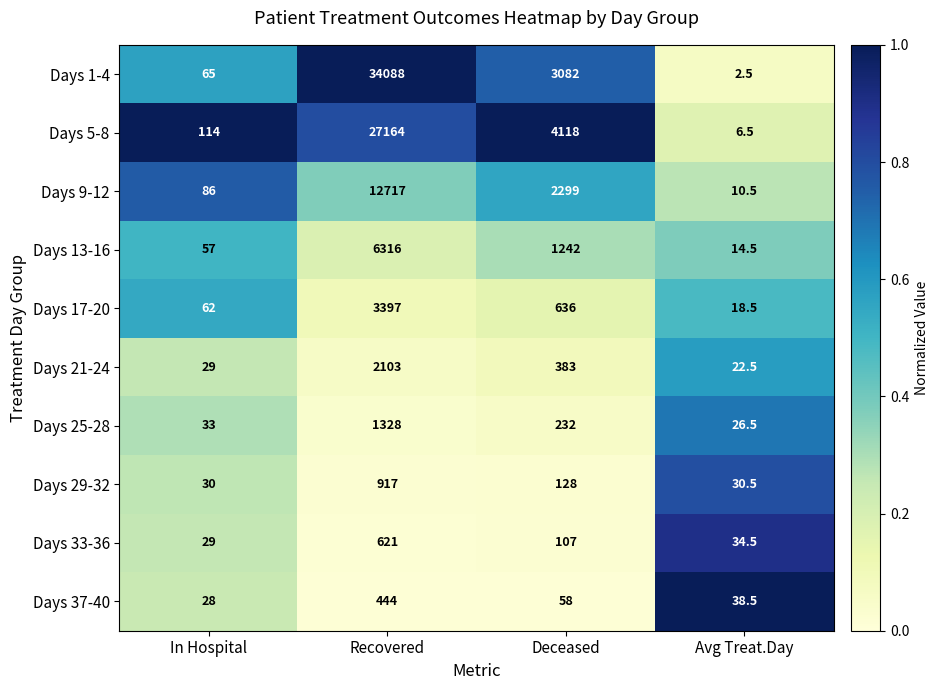

Rank the series at Avg Treat.Day from lowest to highest value.

Days 1-4, Days 5-8, Days 9-12, Days 13-16, Days 17-20, Days 21-24, Days 25-28, Days 29-32, Days 33-36, Days 37-40